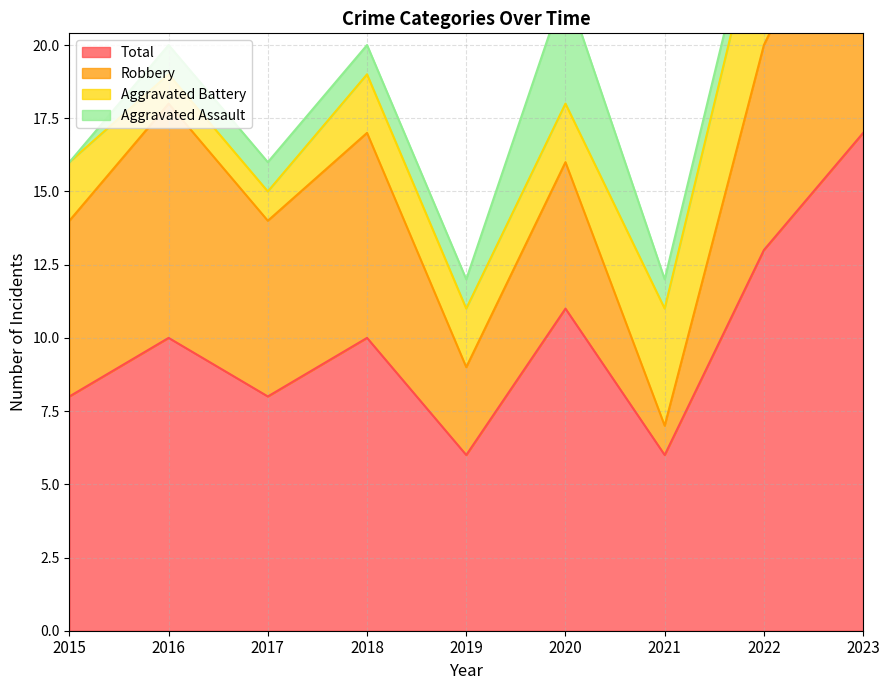

How many lines are shown in the chart?

4